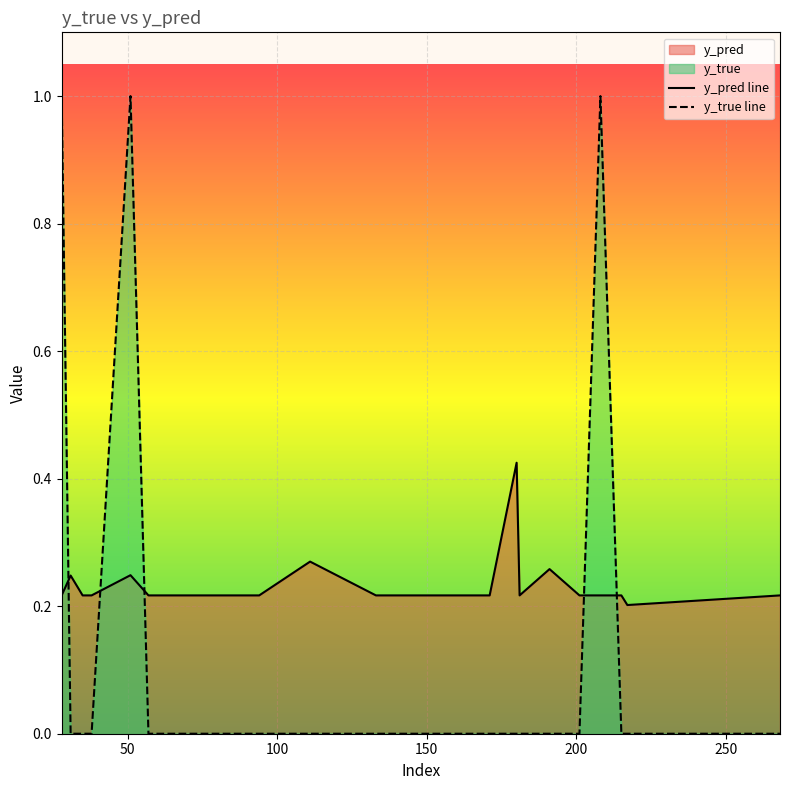

Which series has the widest spread of values?

y_true line